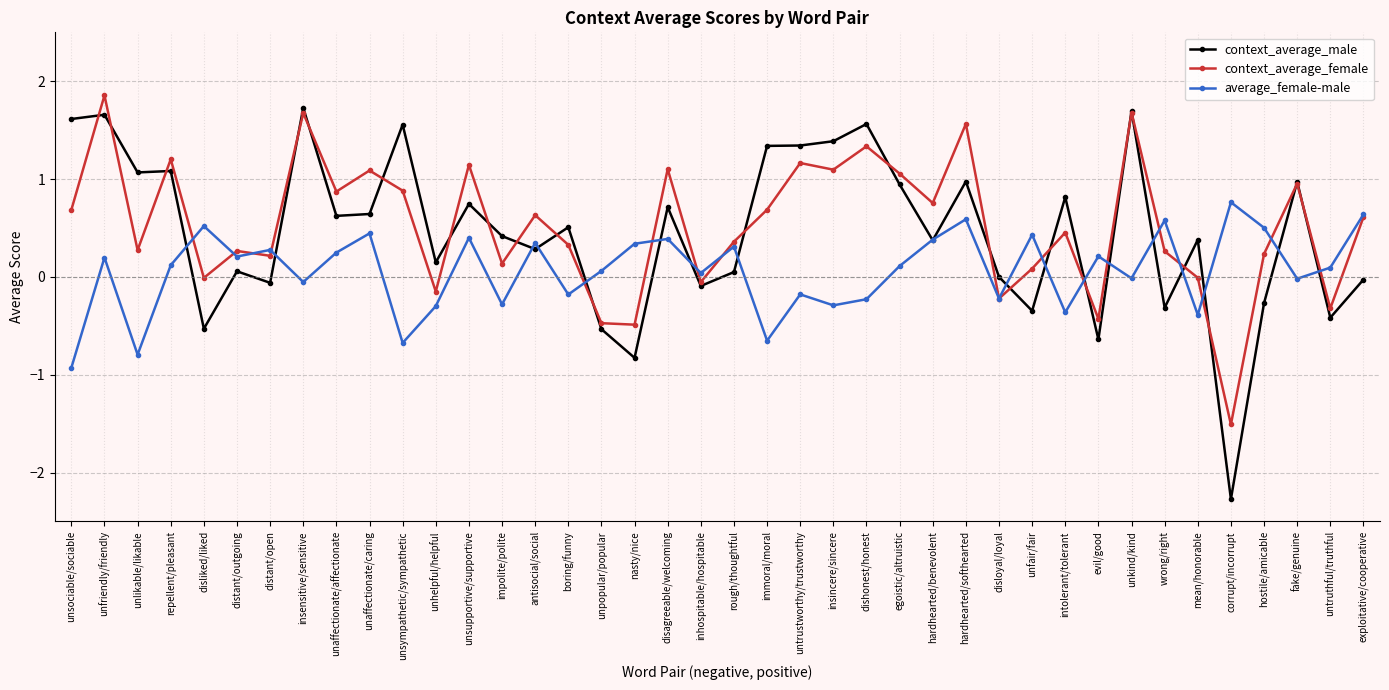

What is the value of the context_average_female point at the 4th from the left?

1.2